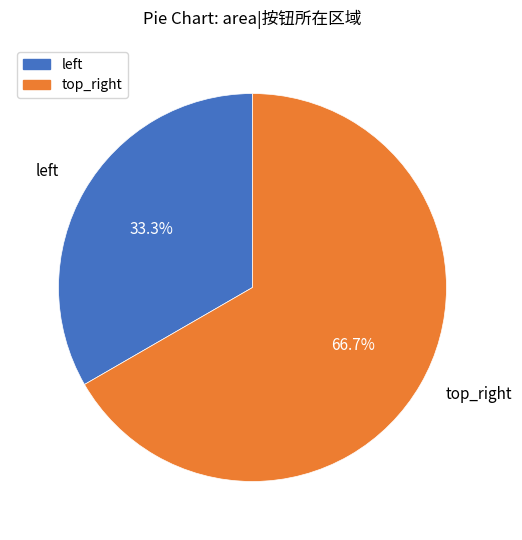

Does top_right account for over 50% of the chart?

Yes